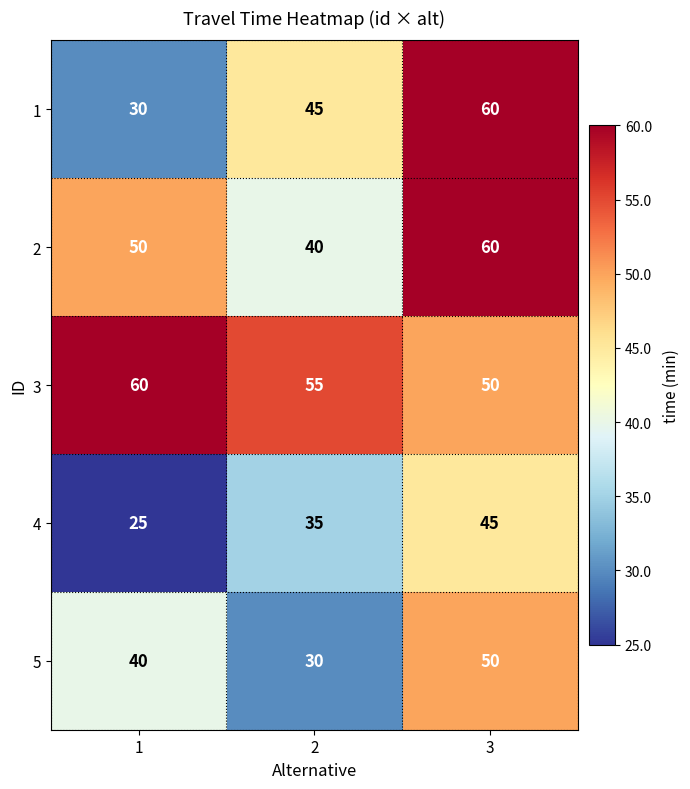

How many 4 values are between 25 and 45?

3